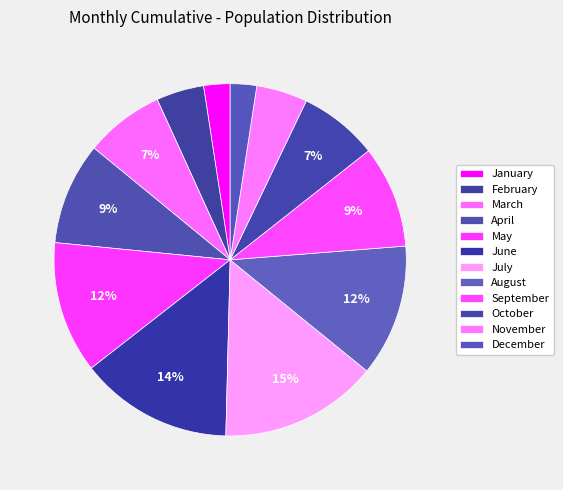

Is there any slice that represents more than half of the pie?

No